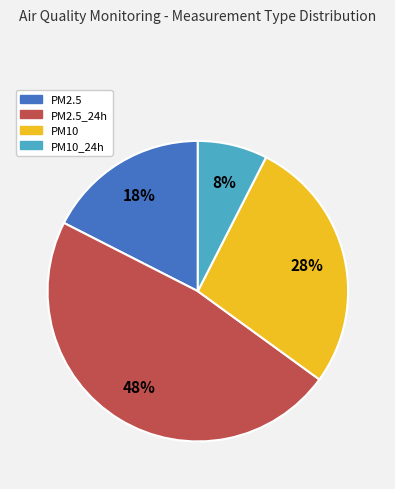

To the nearest percent, what is the average slice percentage?

25%